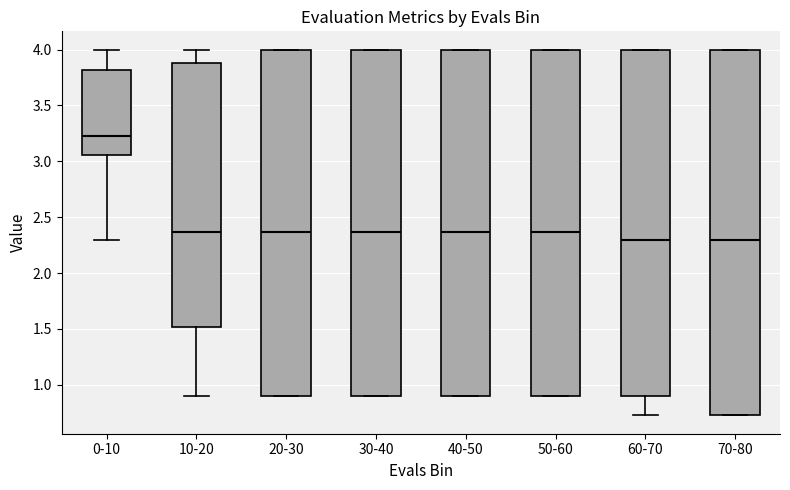

Which box has the highest median line?

0-10